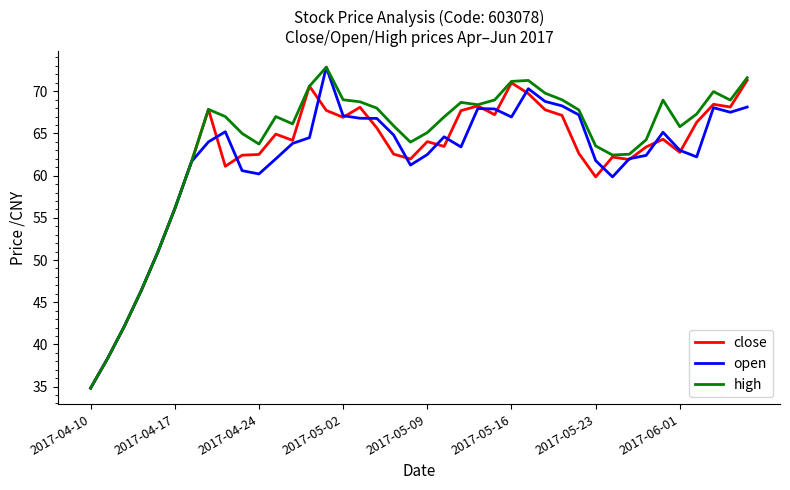

What is the smallest value displayed?

34.8